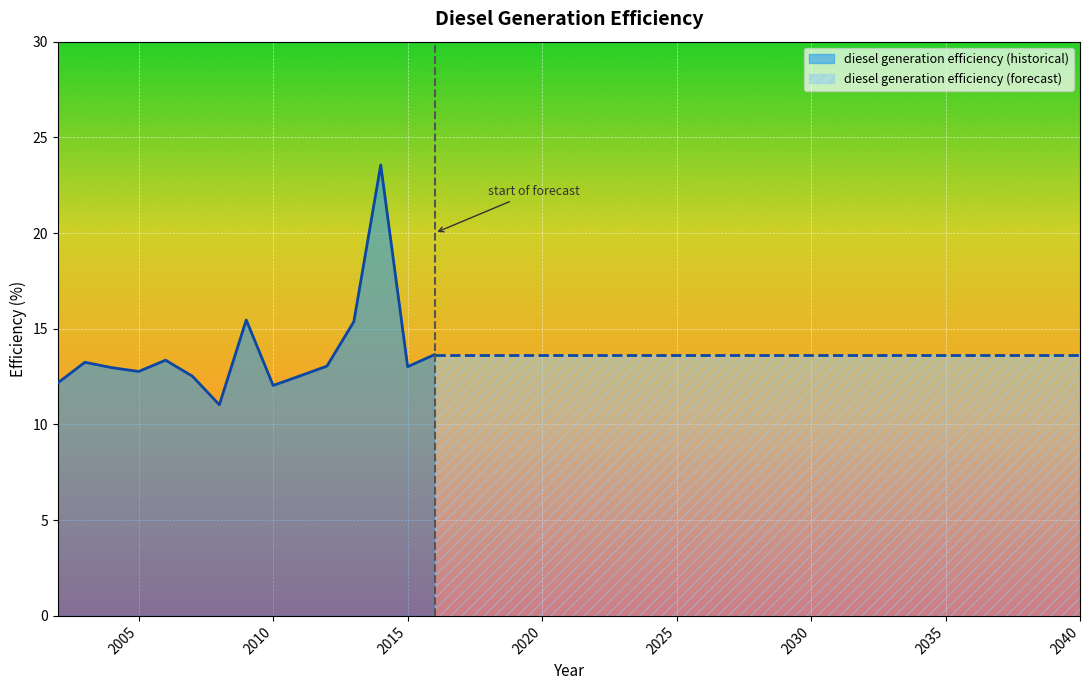

Rank the categories by value from highest to lowest.

2014, 2009, 2013, 2016, 2017, 2018, 2019, 2020, 2021, 2022, 2023, 2024, 2025, 2026, 2027, 2028, 2029, 2030, 2031, 2032, 2033, 2034, 2035, 2036, 2037, 2038, 2039, 2040, 2006, 2003, 2012, 2015, 2004, 2005, 2011, 2007, 2002, 2010, 2008